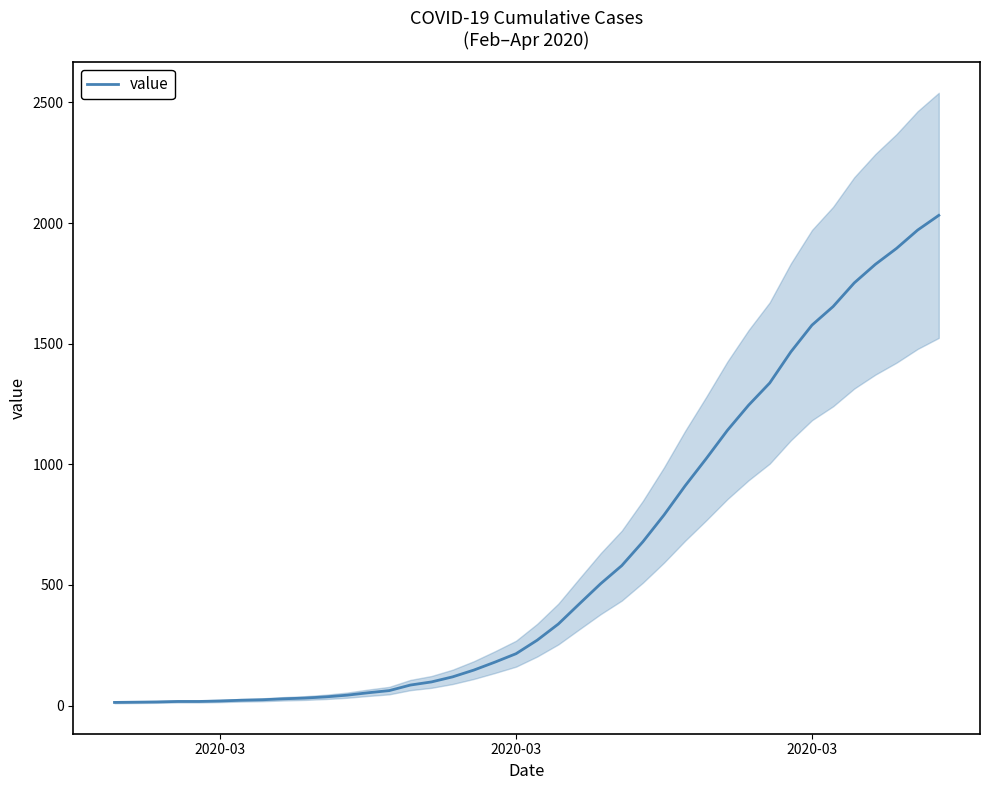

The chart shows a value of 622 at 38. True or false?

False